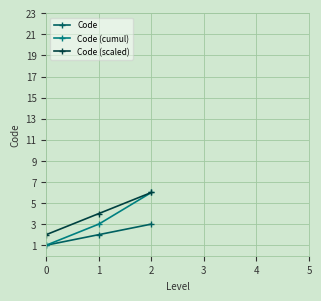

List the series in order of their overall mean, lowest first.

Code, Code (cumul), Code (scaled)